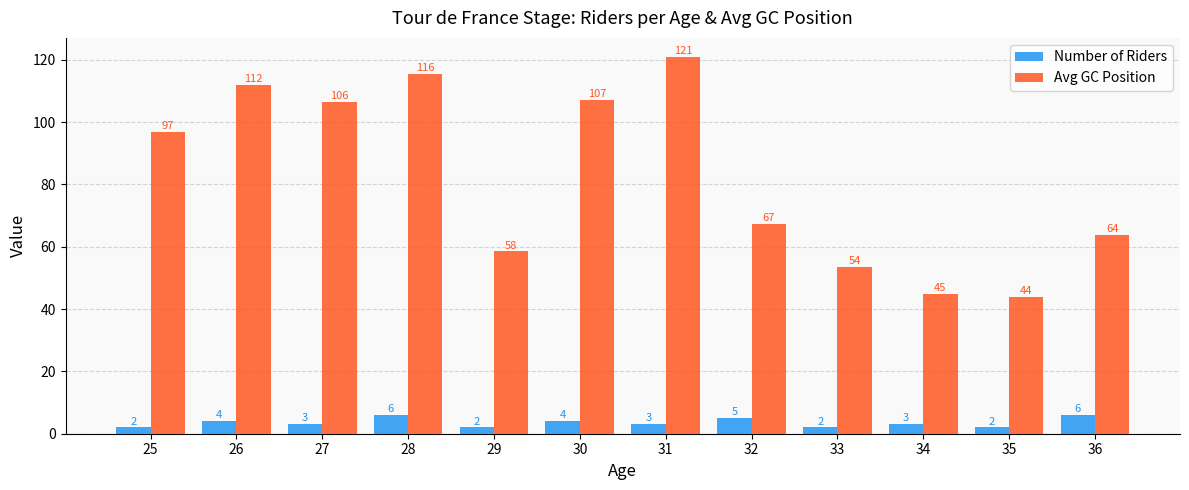

Is it true that Number of Riders equals 6.0 at 36?

True